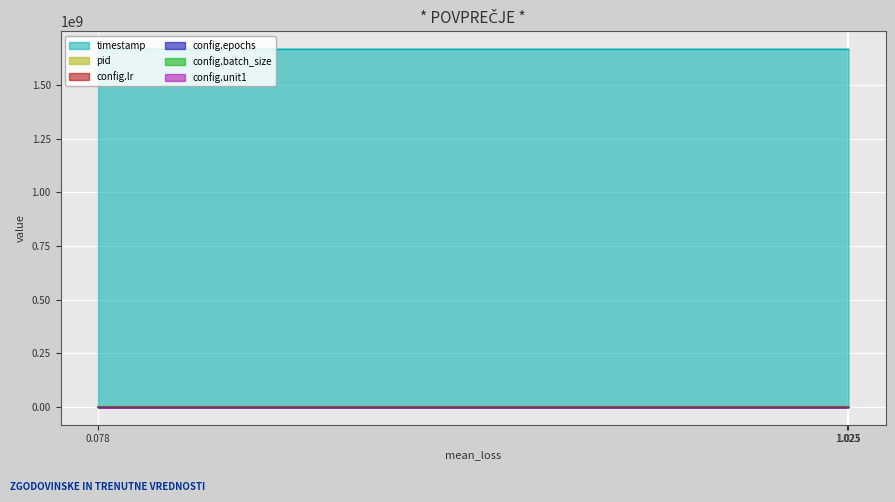

Which series has the largest total across all categories?

timestamp